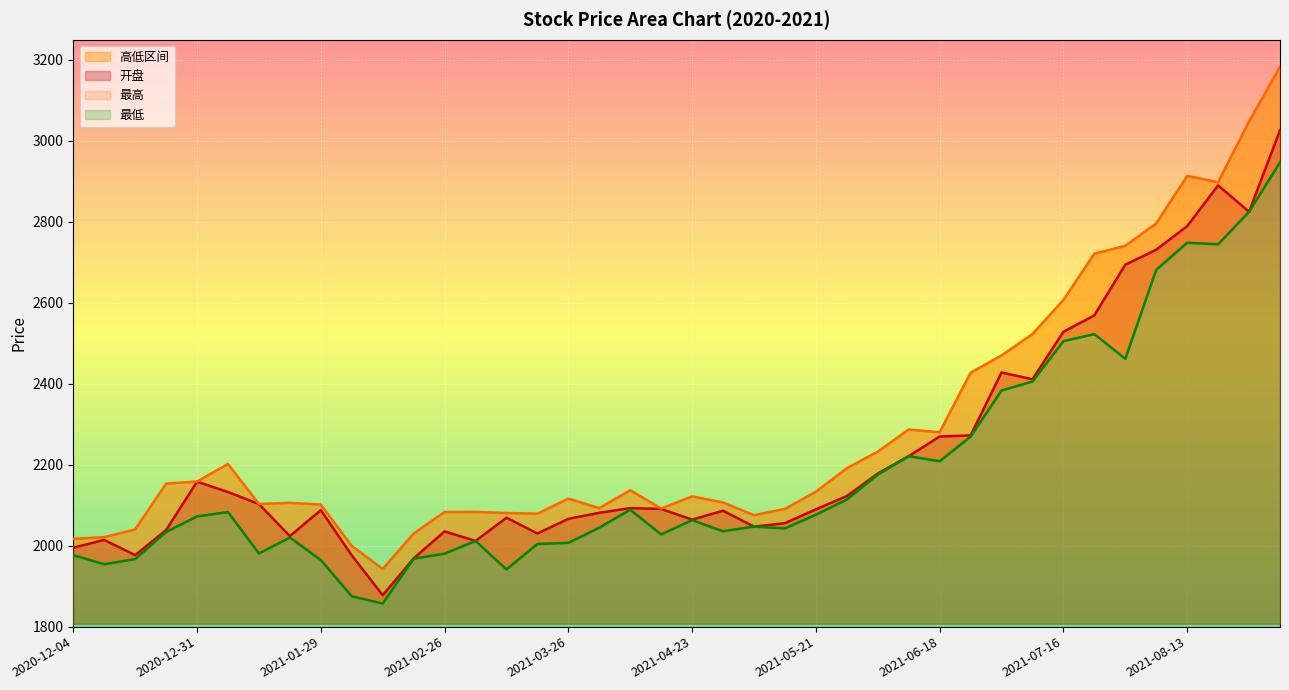

True or false: 最高 has more than 2 points higher than both neighbors.

True